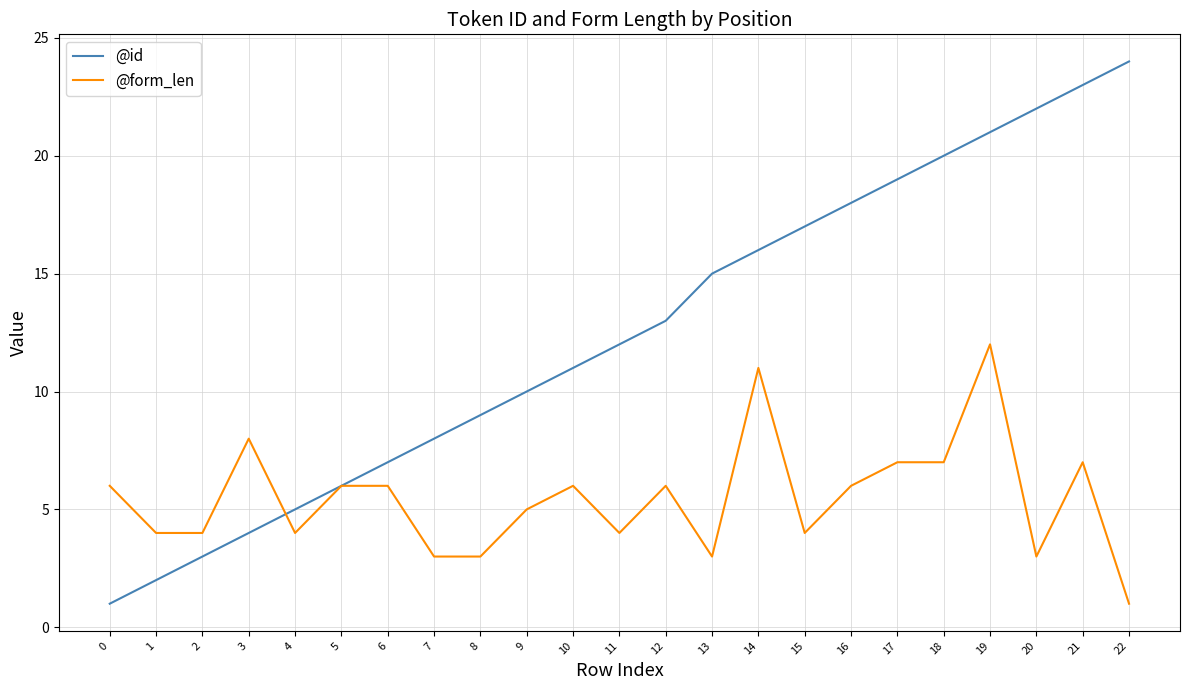

What is the minimum value shown in the chart?

1